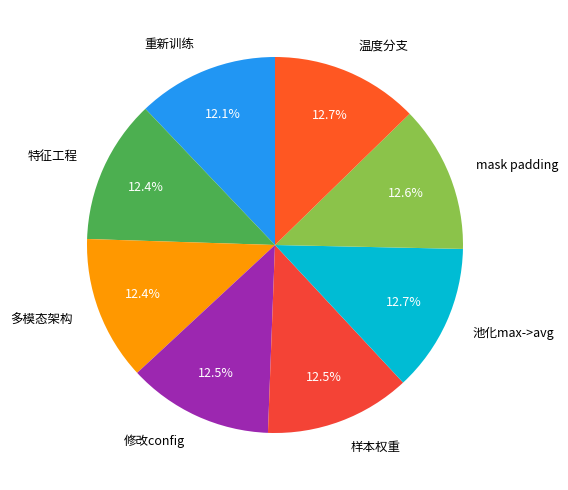

Is the sum of 多模态架构 and 修改config greater than half?

No